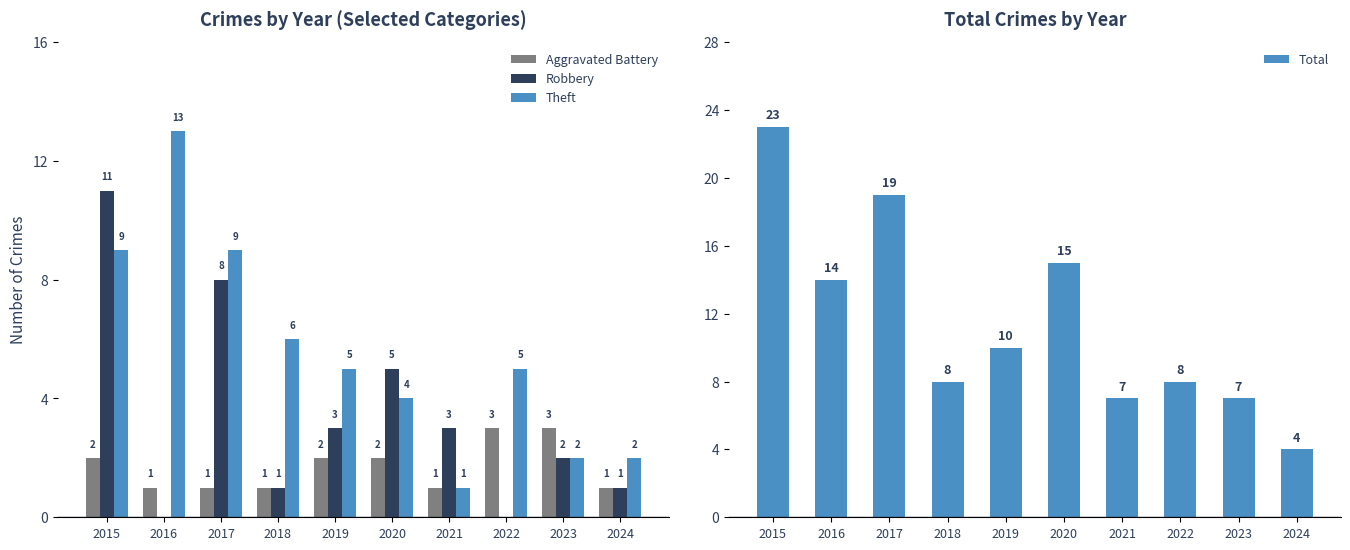

What is the approximate value of Aggravated Battery at 2020?

2